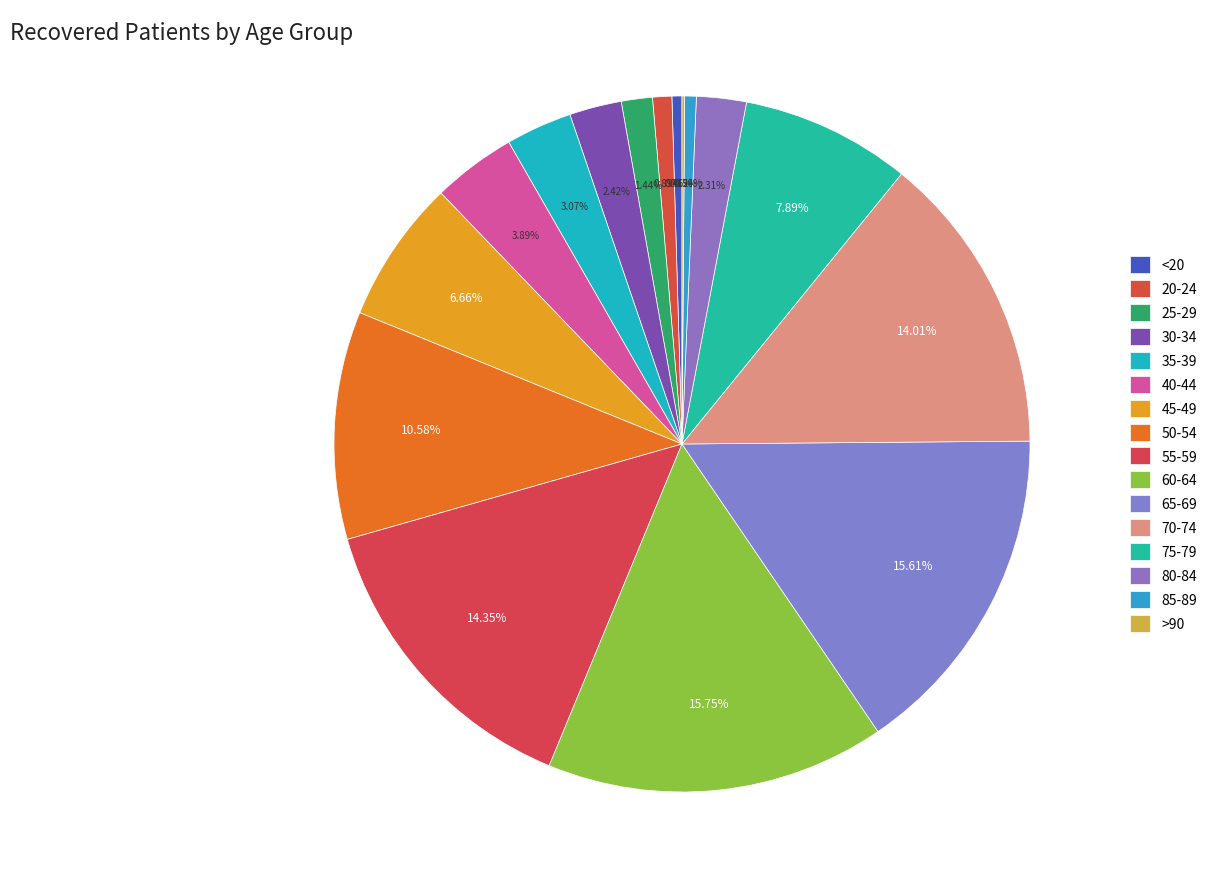

How much of the chart is everything except 80-84?

97.7%